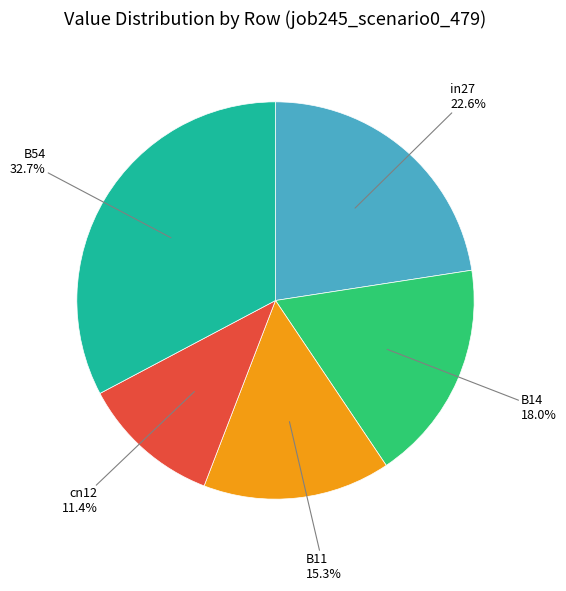

Is there a majority slice in this chart?

No